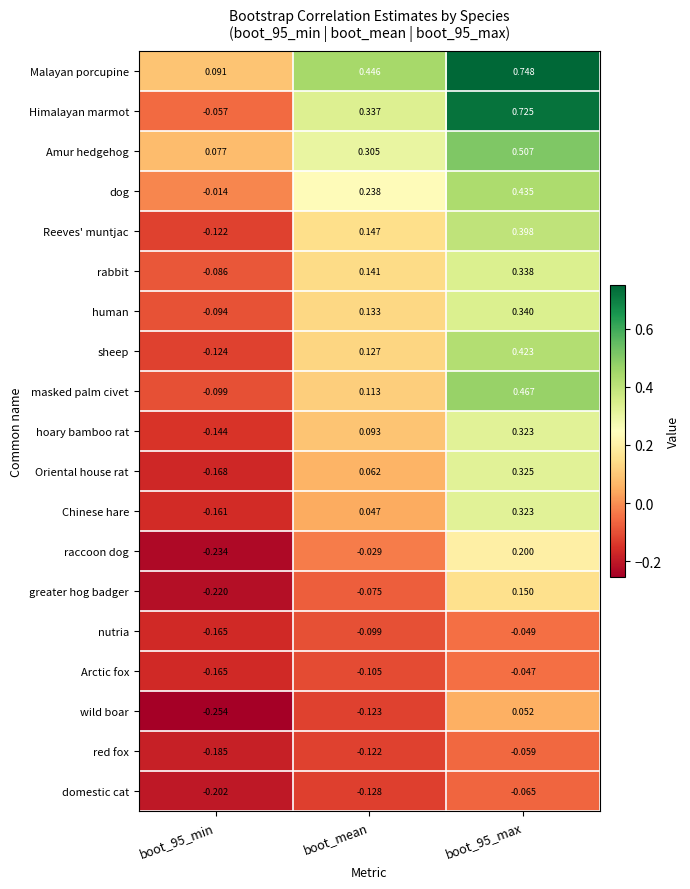

Which series has the widest spread of values?

Himalayan marmot